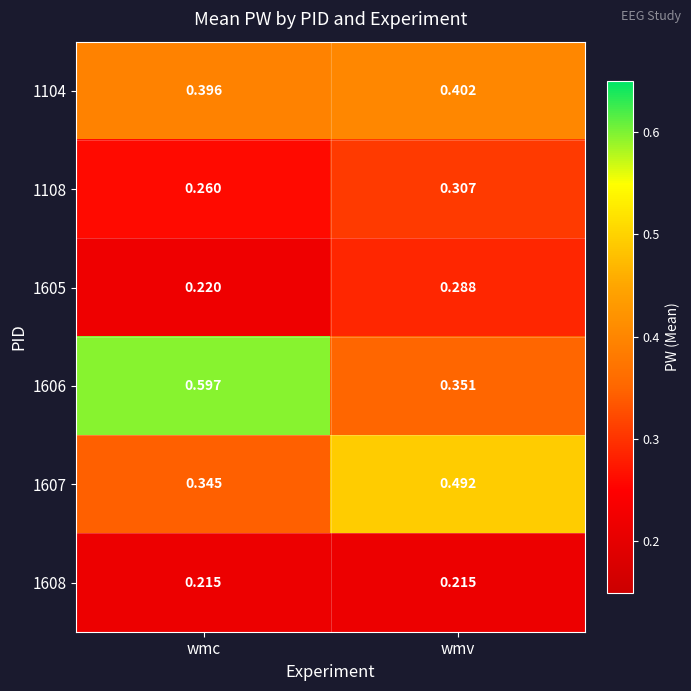

Is the value of 1608 at wmv greater than the value of 1108 at wmc?

No